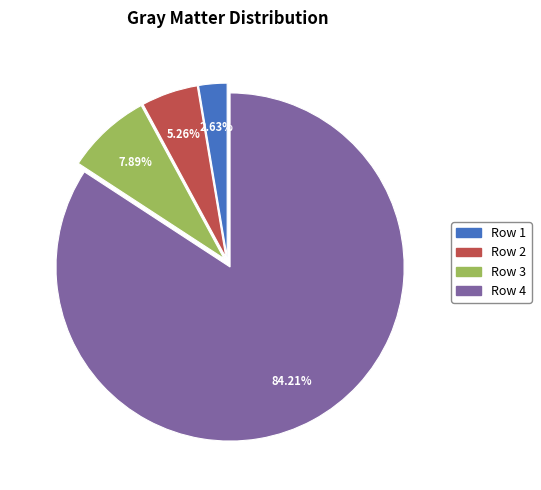

Between Row 1 and Row 3, which is larger?

Row 3